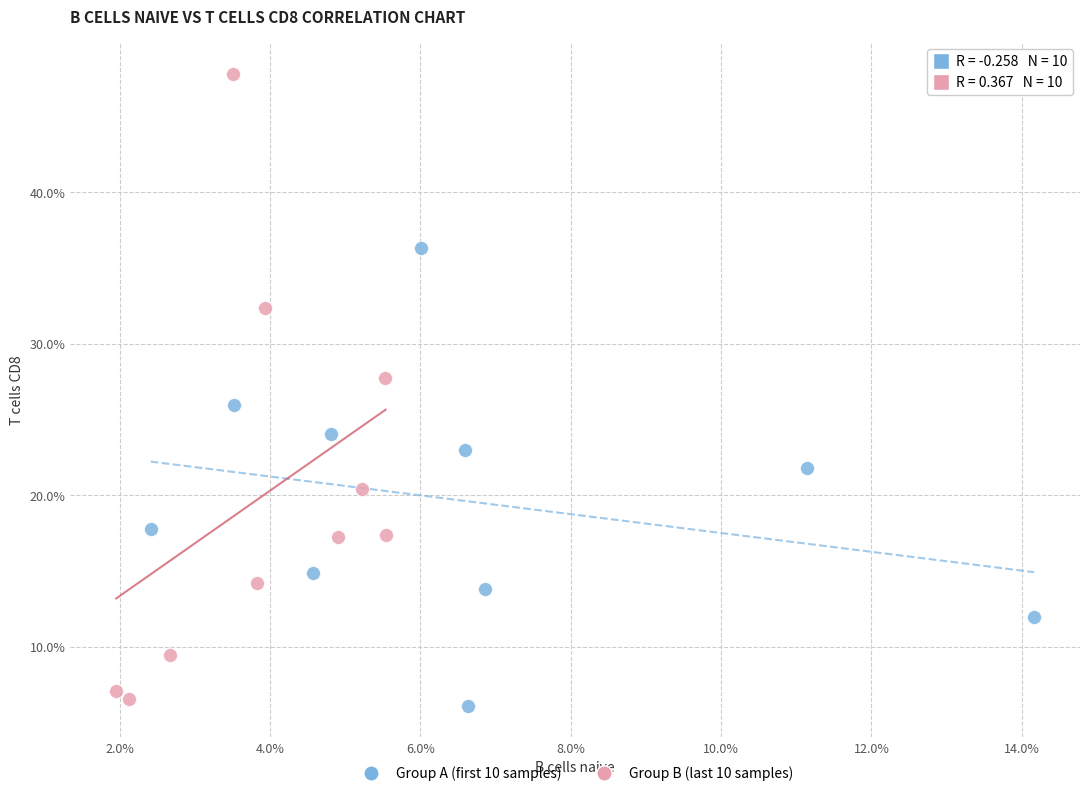

Which series reaches the minimum Y coordinate?

Group A (first 10 samples)